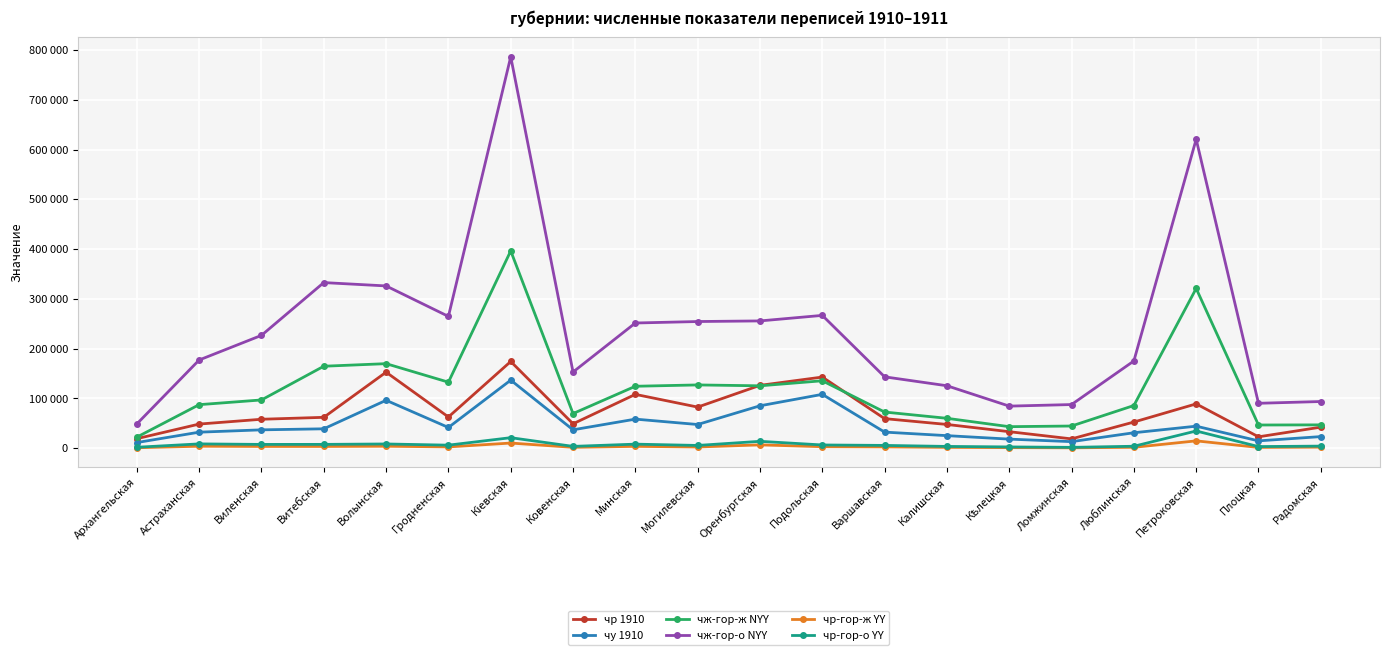

What are all the series names shown in the legend?

чр 1910, чу 1910, чж-гор-ж NYY, чж-гор-о NYY, чр-гор-ж YY, чр-гор-о YY